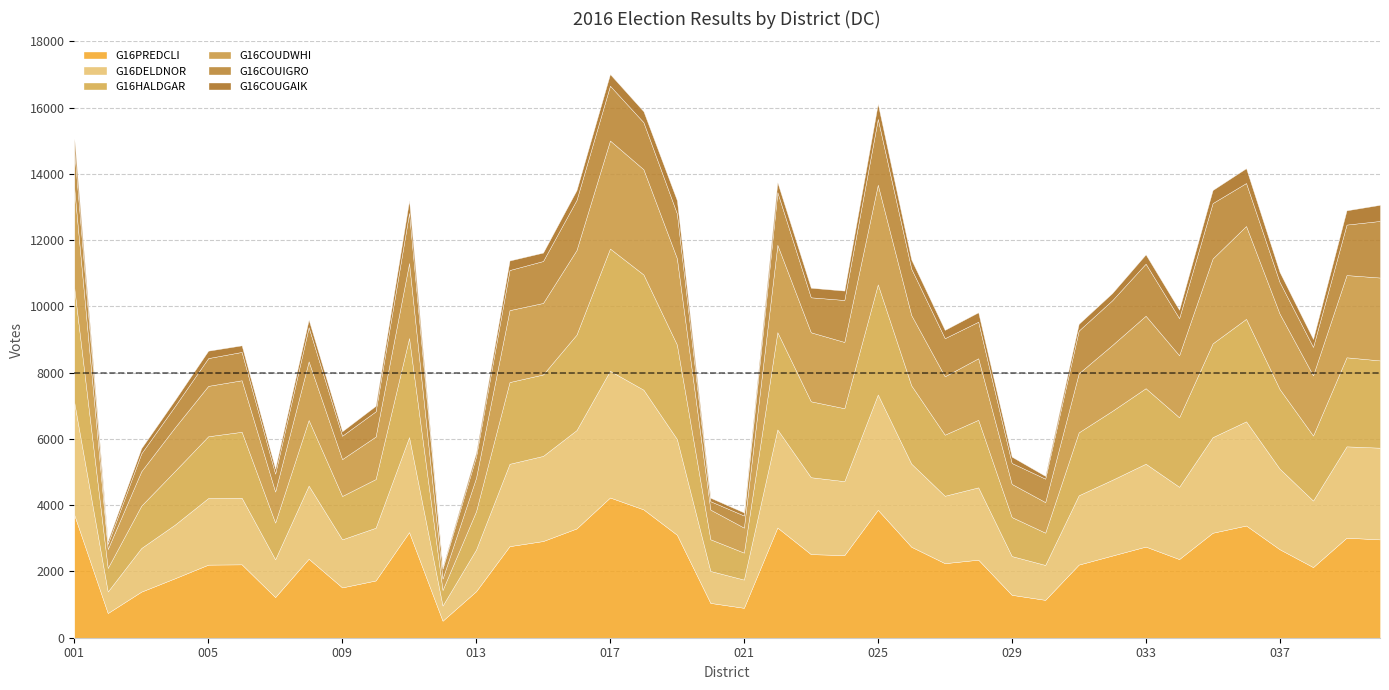

Is it true that G16COUDWHI equals 529.0 at 031?

False